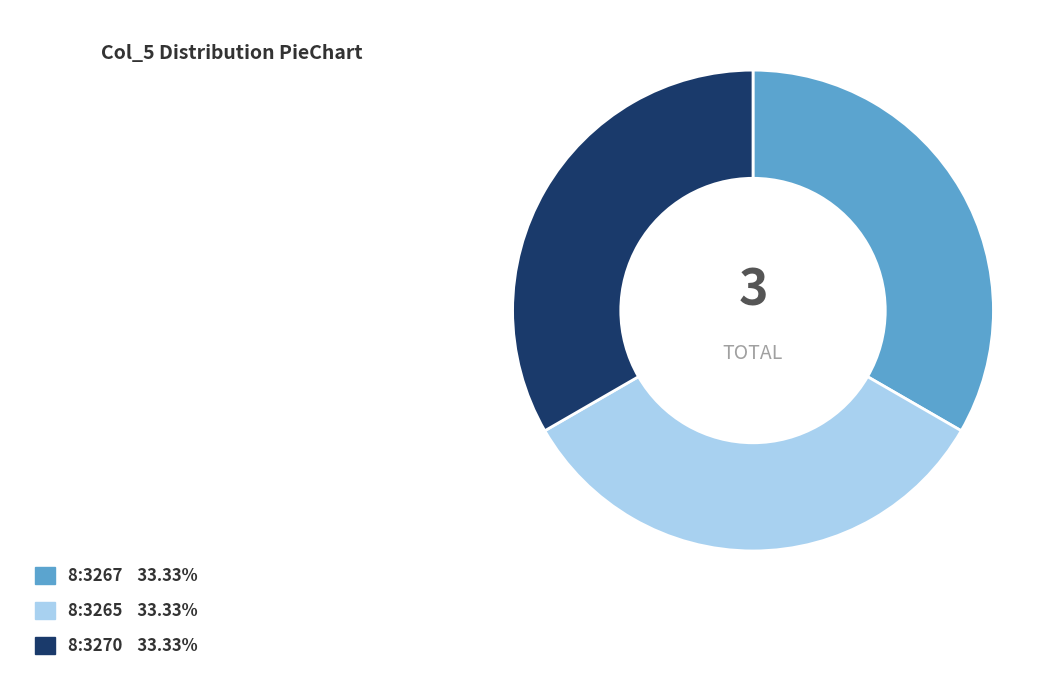

Is there any slice that represents more than half of the pie?

No